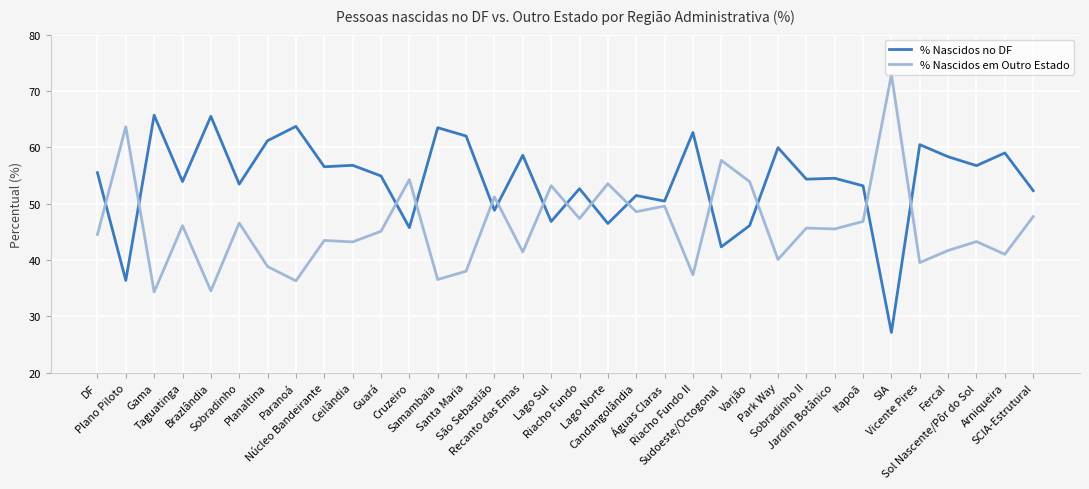

Does the chart display data point markers on the line(s)?

No